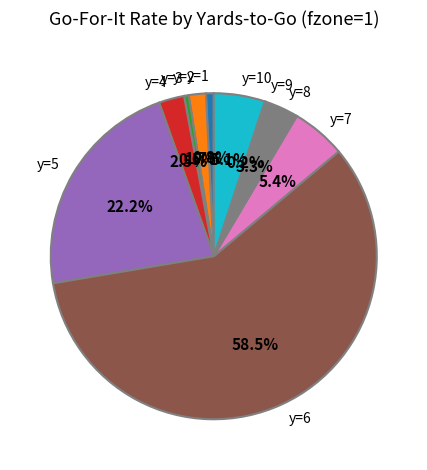

Is the sum of y=1 and y=10 greater than half?

No